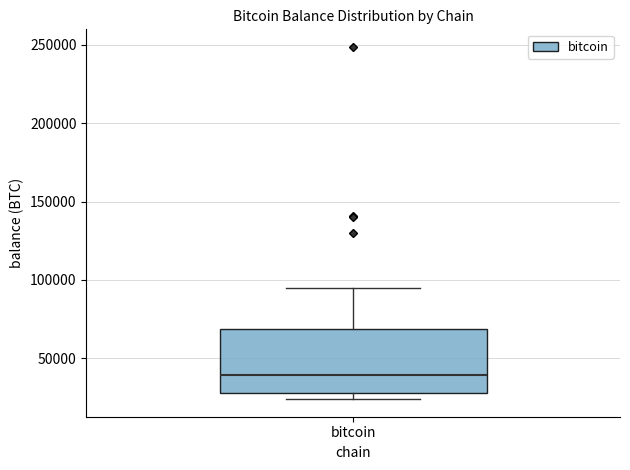

Read this box plot against the y-axis: the position of the median line, the range covered by the box, and the ends of both whiskers. The values are not printed on the chart, so give them approximately, as read against the axis.

median 40000, box 30000 to 70000, whiskers 25000 to 95000